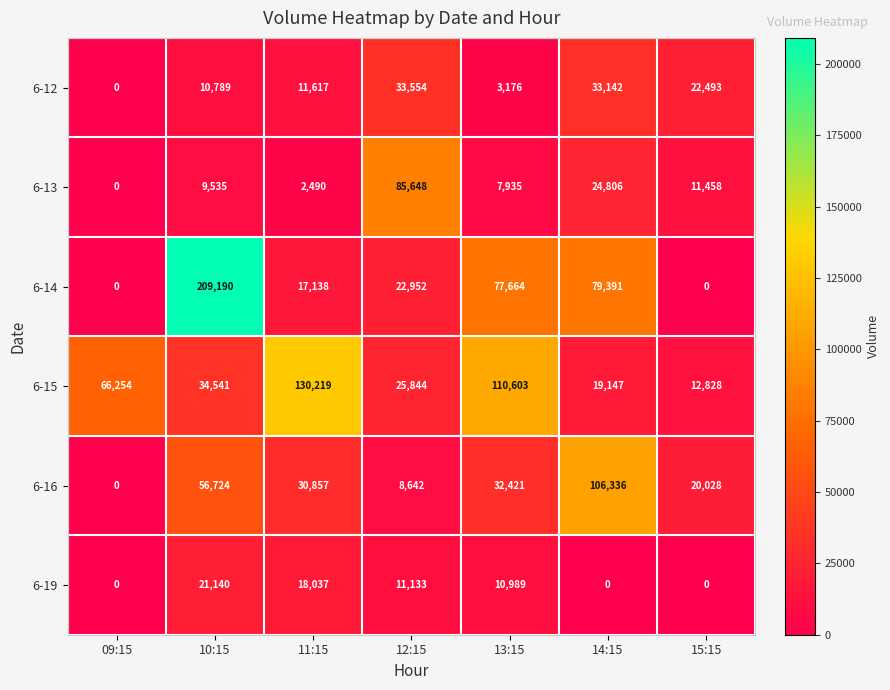

What is the difference between the highest and lowest values at 13:15?

107427